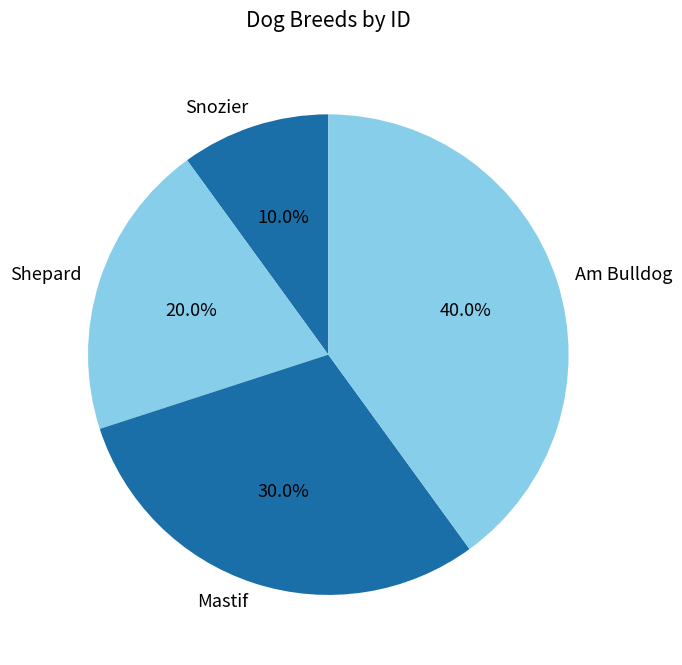

To the nearest percent, what percentage of the pie is Shepard?

20%